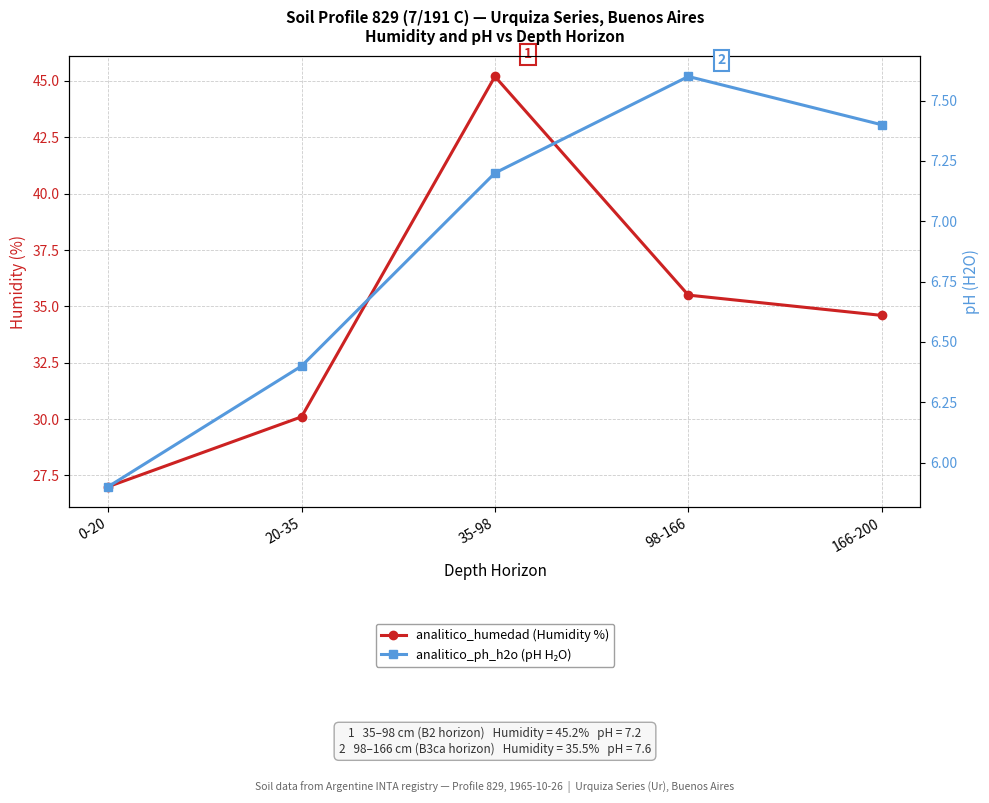

List the series in order of their overall mean, lowest first.

analitico_ph_h2o (pH H₂O), analitico_humedad (Humidity %)